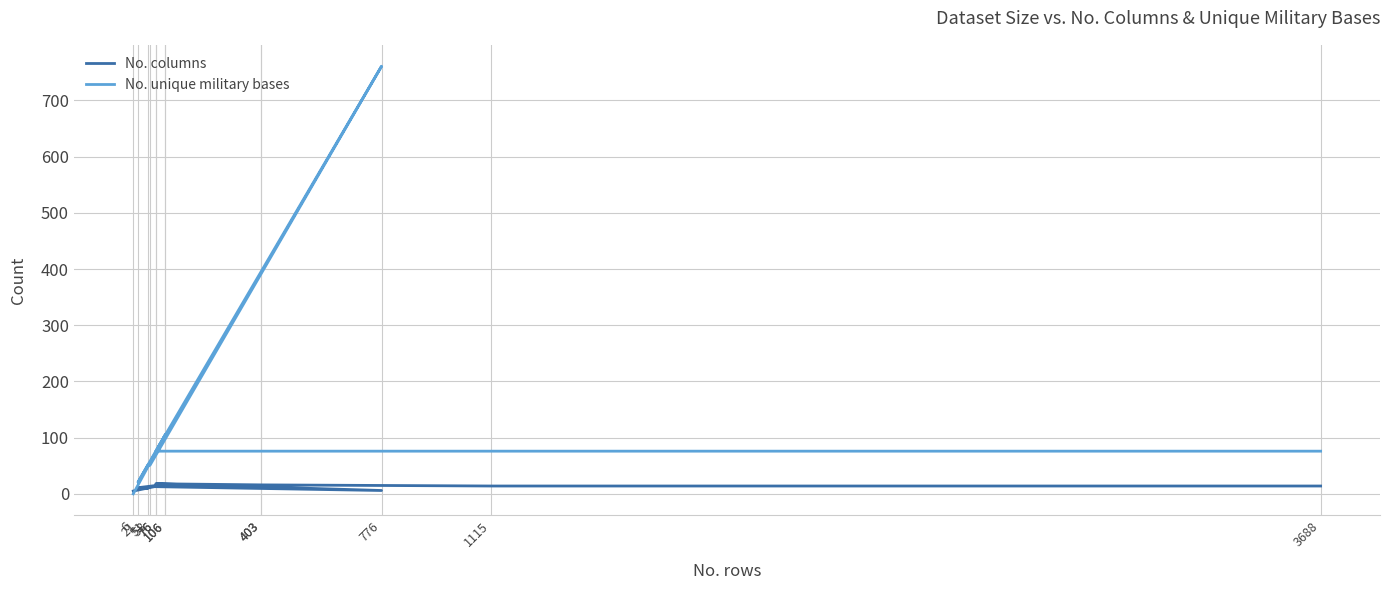

The value of No. unique military bases at 51 is 51. True or false?

True